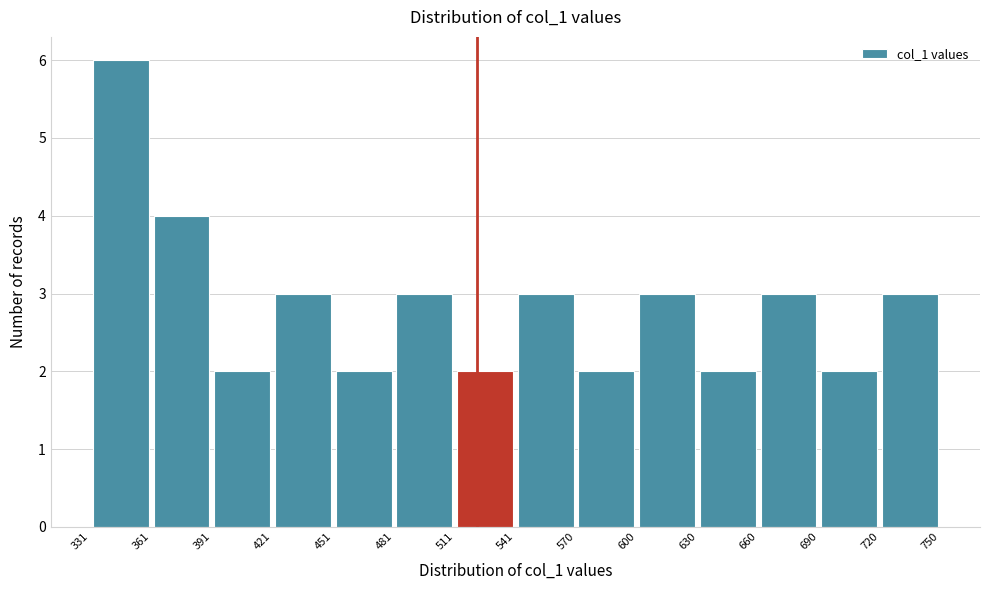

Reading left to right, list every bar in this chart as the range it spans on the x-axis followed by its height. The values are not printed on the chart, so give them approximately, as read against the axis.

331 to 361: 6
361 to 391: 4
391 to 421: 2
421 to 451: 3
451 to 481: 2
481 to 511: 3
511 to 541: 2
541 to 570: 3
570 to 600: 2
600 to 630: 3
630 to 660: 2
660 to 690: 3
690 to 720: 2
720 to 750: 3